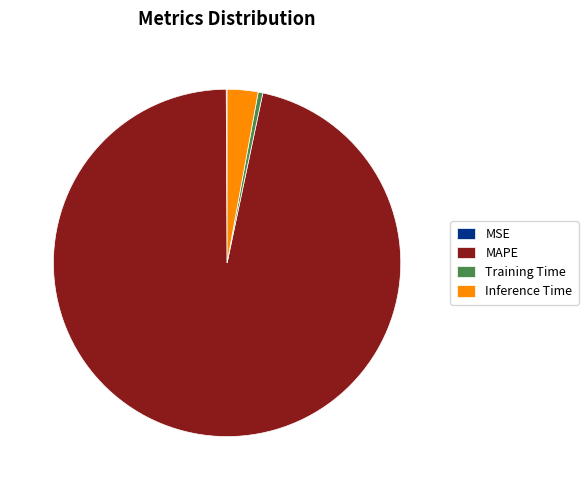

Is the sum of MAPE and Training Time greater than half?

Yes